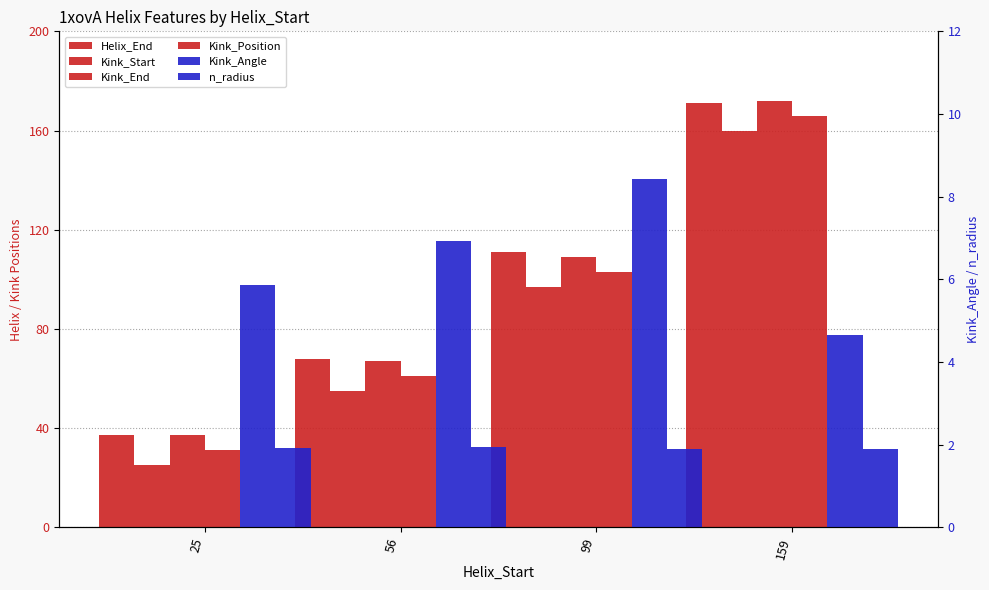

Rank the categories by Kink_Position value from lowest to highest.

25, 56, 99, 159